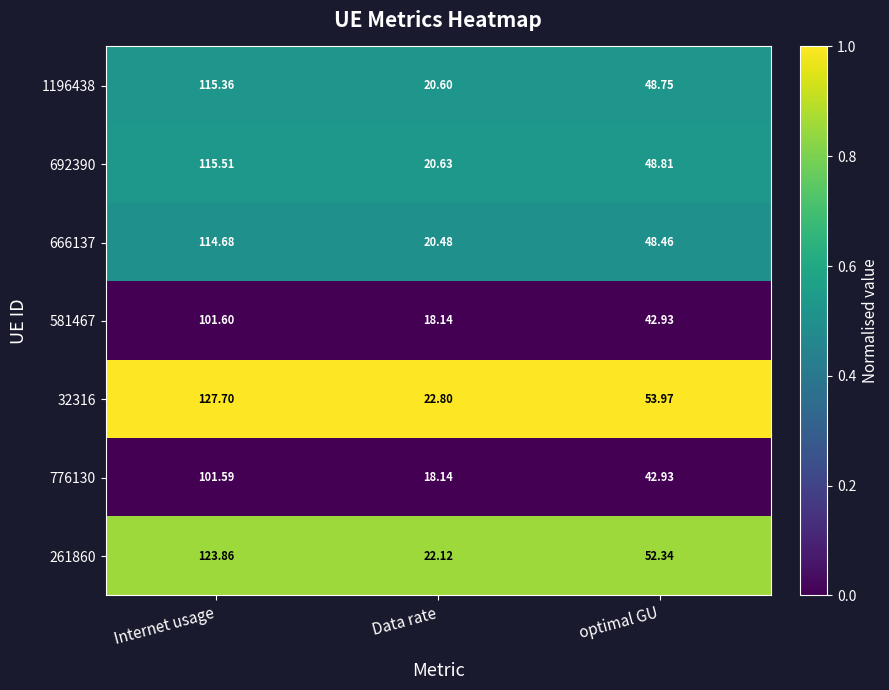

Which category has the lowest value in the 32316 series?

Data rate